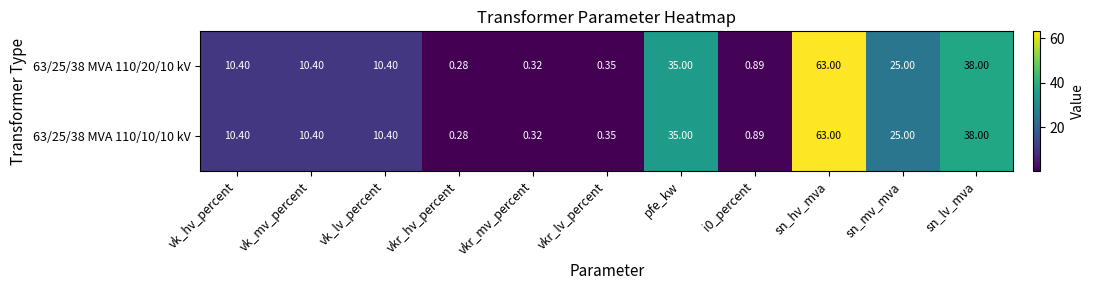

Which category has the highest value in the 63/25/38 MVA 110/20/10 kV series?

sn_hv_mva